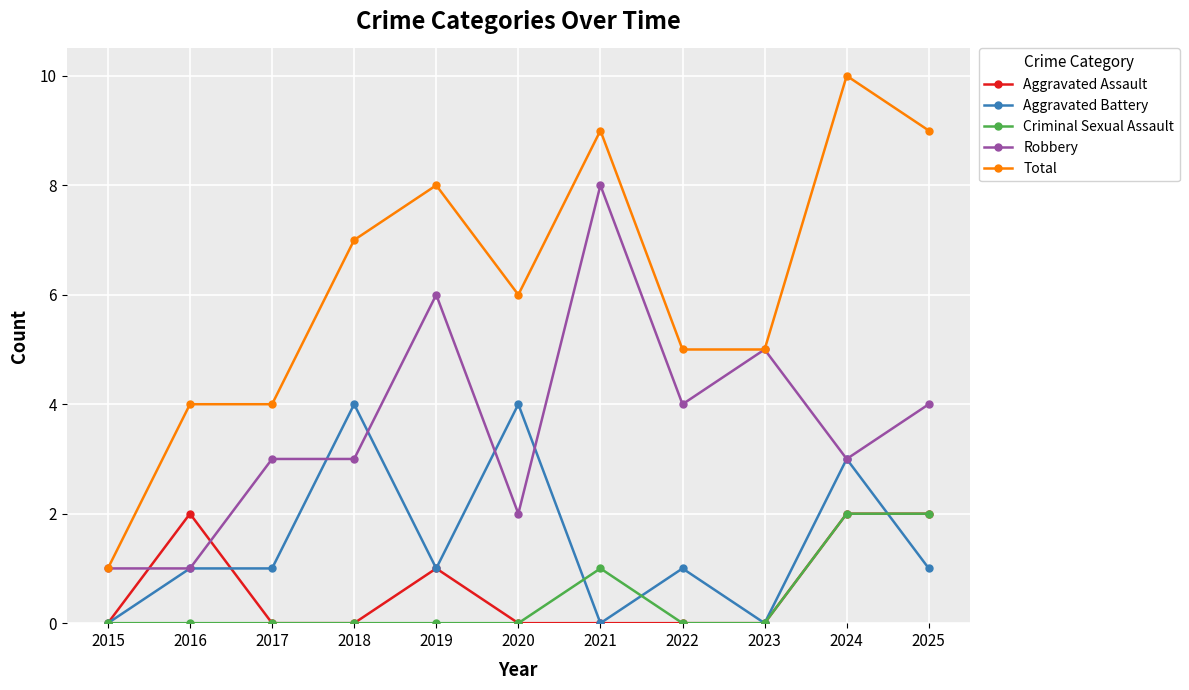

Is it true that Aggravated Battery equals 6 at 2020?

False